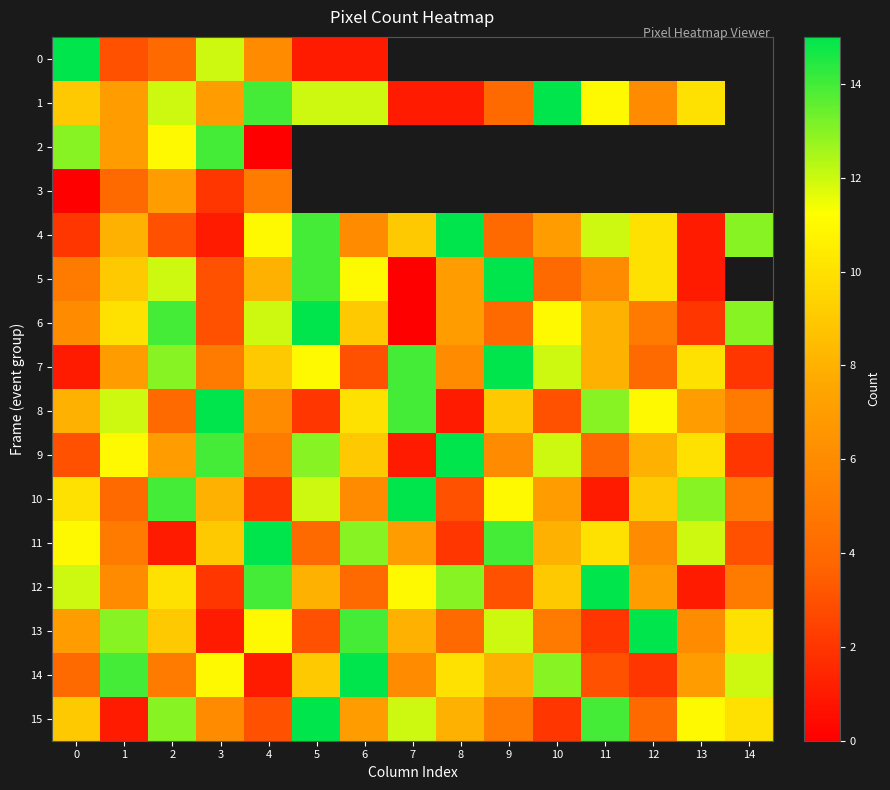

At how many categories does at least one series exceed 5?

15